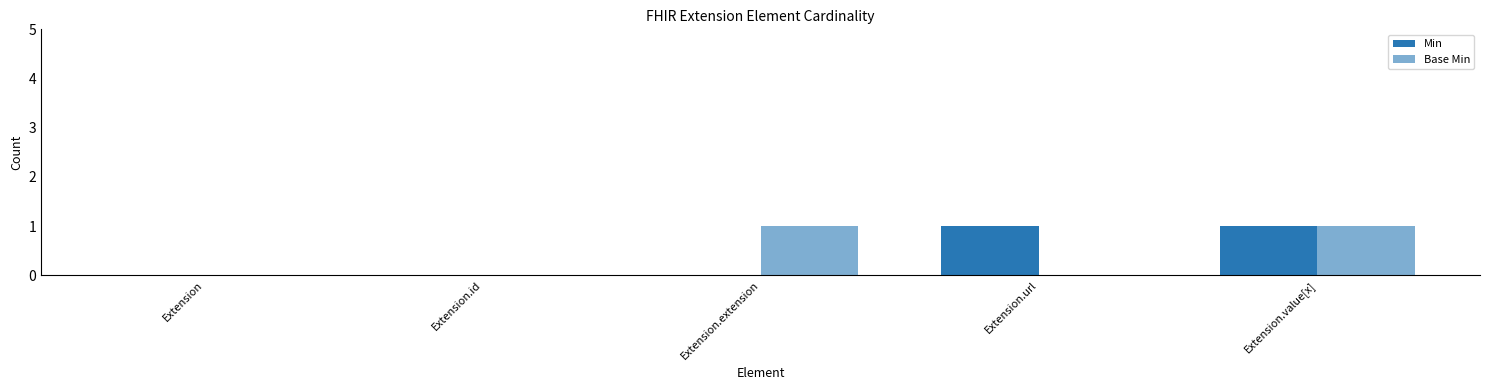

How many Base Min values are between 0 and 1?

5